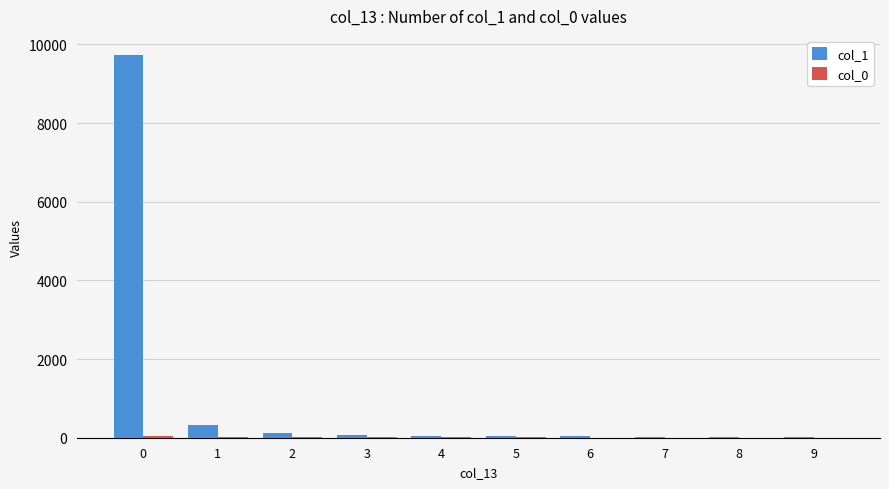

Which series has the largest total across all categories?

col_1